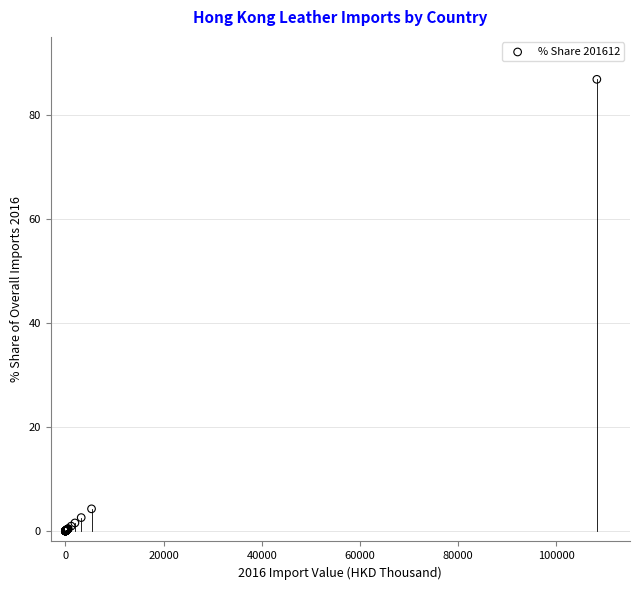

What Y value in the scatter plot is closest to 43?

4.3